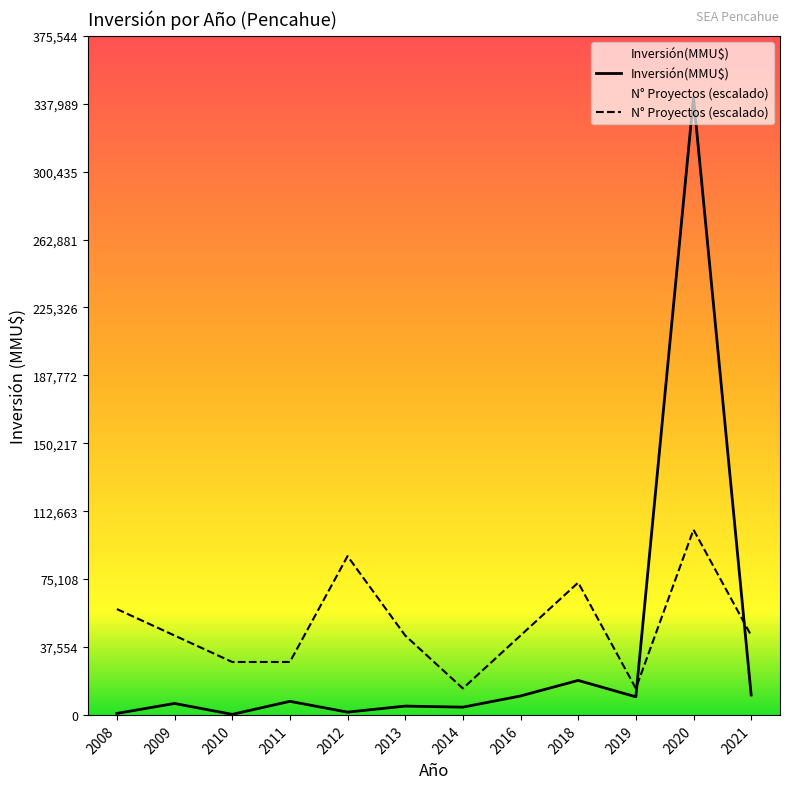

List the labels in order of Inversión(MMU$) value, smallest first.

2010, 2008, 2012, 2014, 2013, 2009, 2011, 2019, 2016, 2021, 2018, 2020